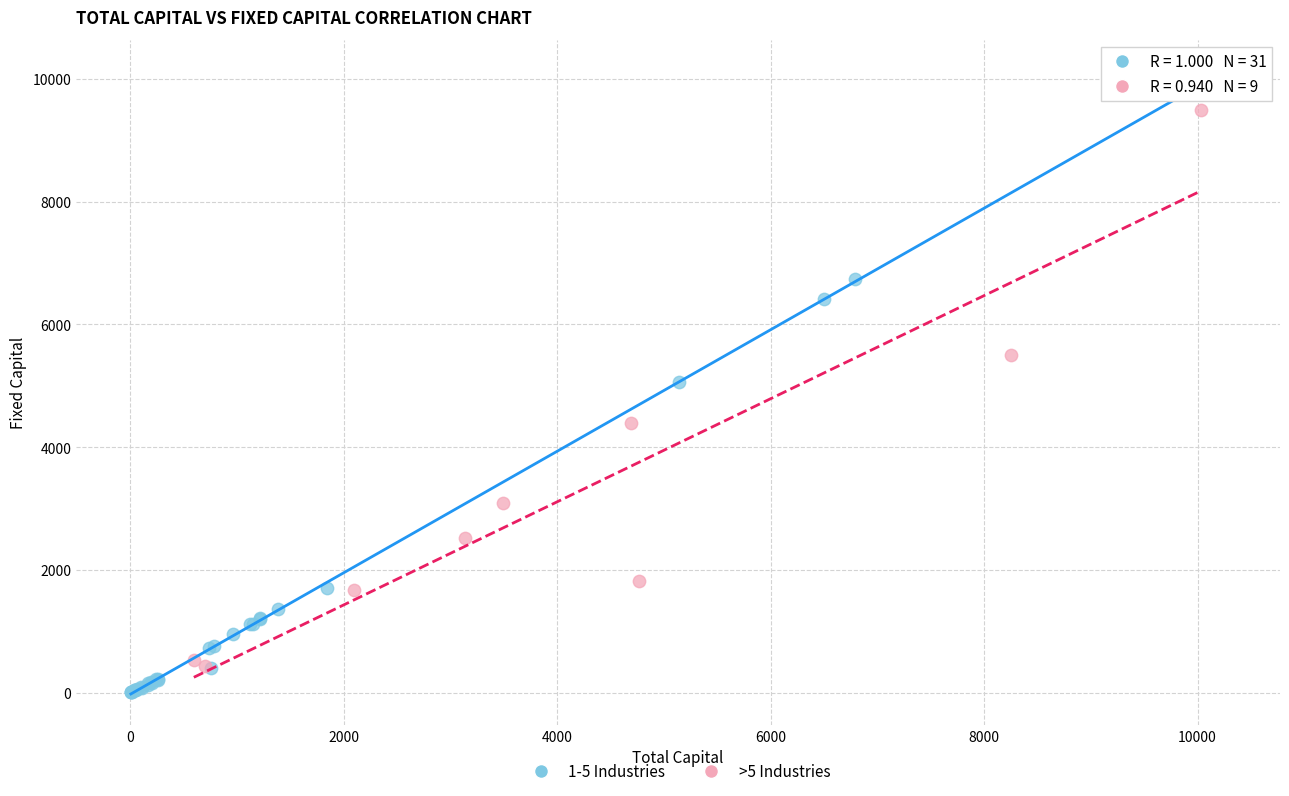

Which series has the widest spread of Y values?

1-5 Industries